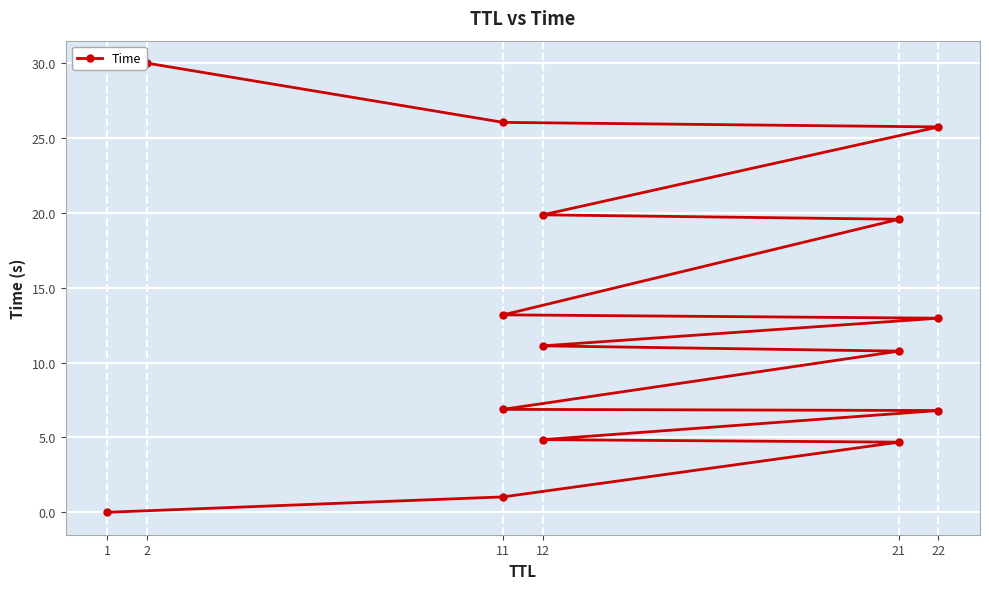

Approximately how many times larger is the value at 12 compared to 21?

0.6